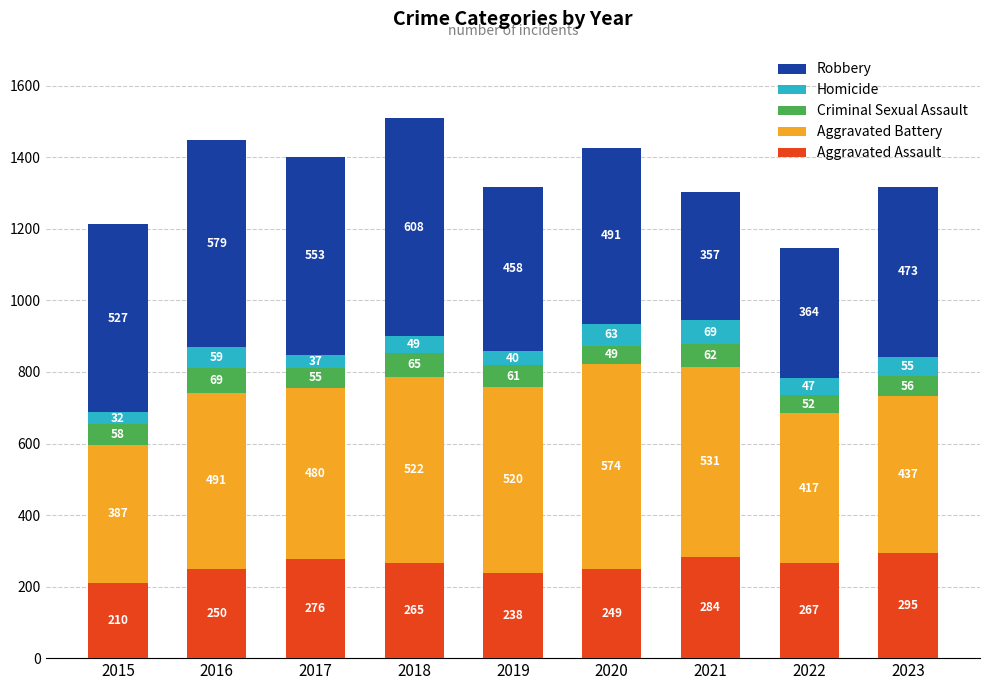

What is the difference between the Aggravated Assault values at 2015 and 2017?

66